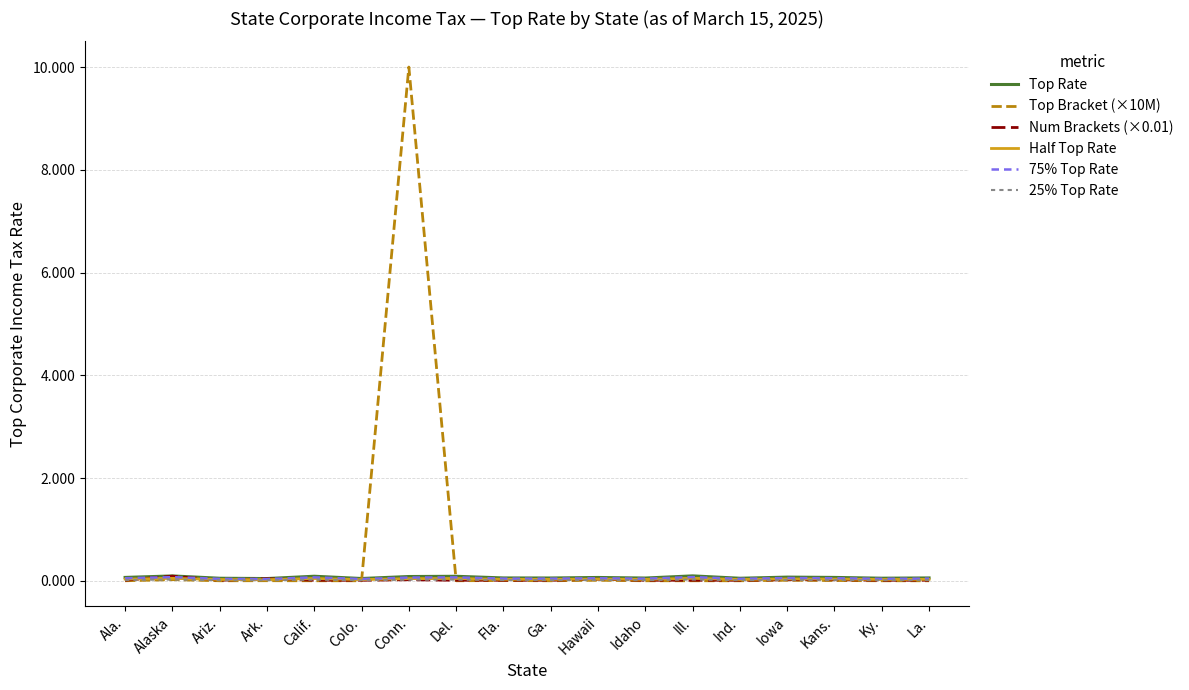

At which label does Top Bracket (×10M) reach its peak?

Conn.